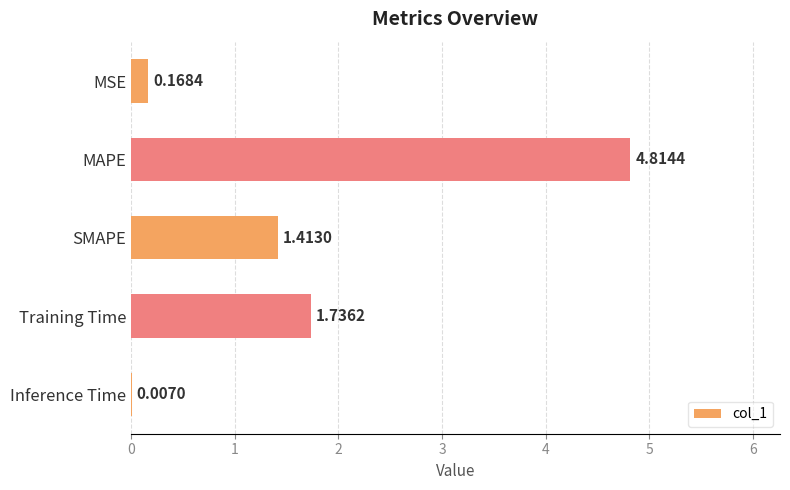

What is the sum of the values at MAPE and SMAPE?

6.2